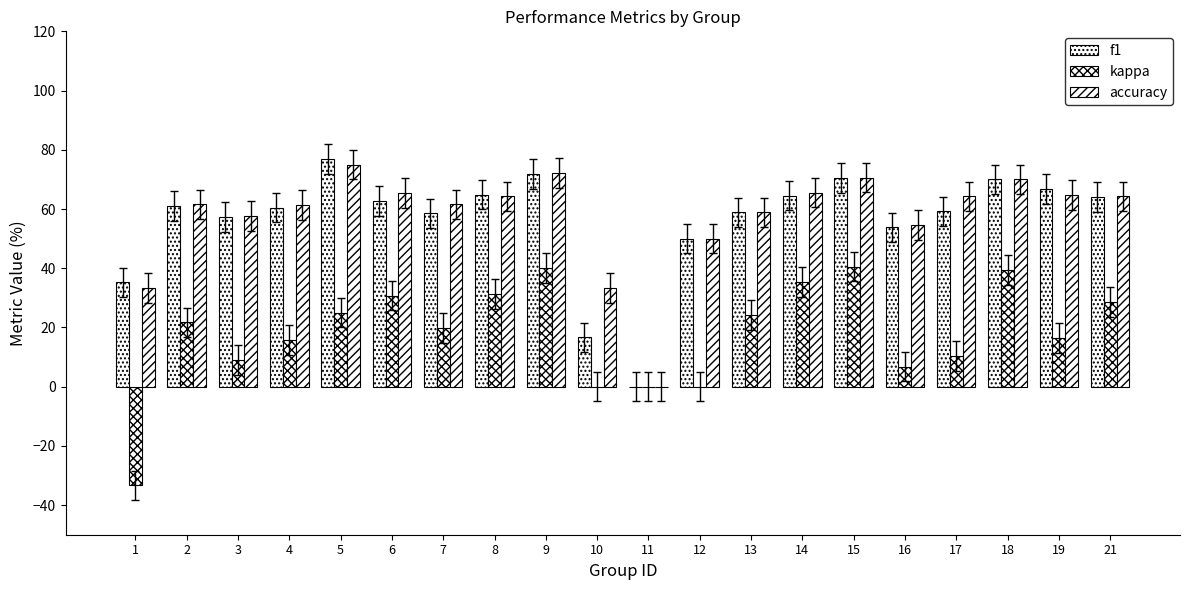

At how many categories does at least one series exceed 27?

19